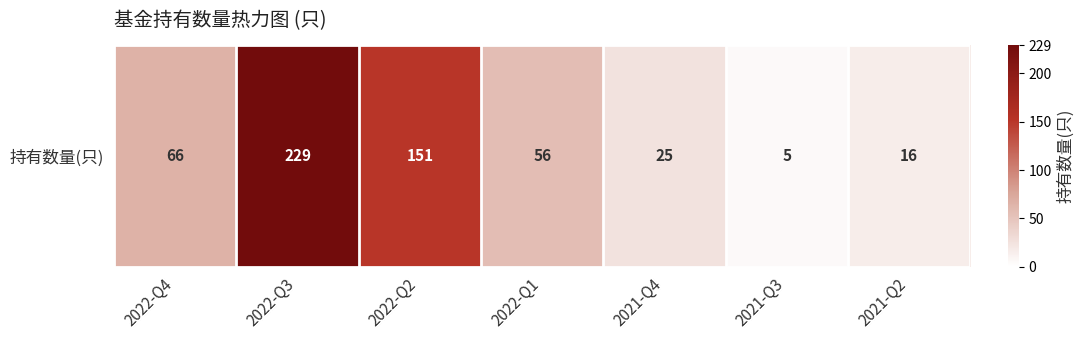

True or false: the data shows 56 at 2022-Q1.

True